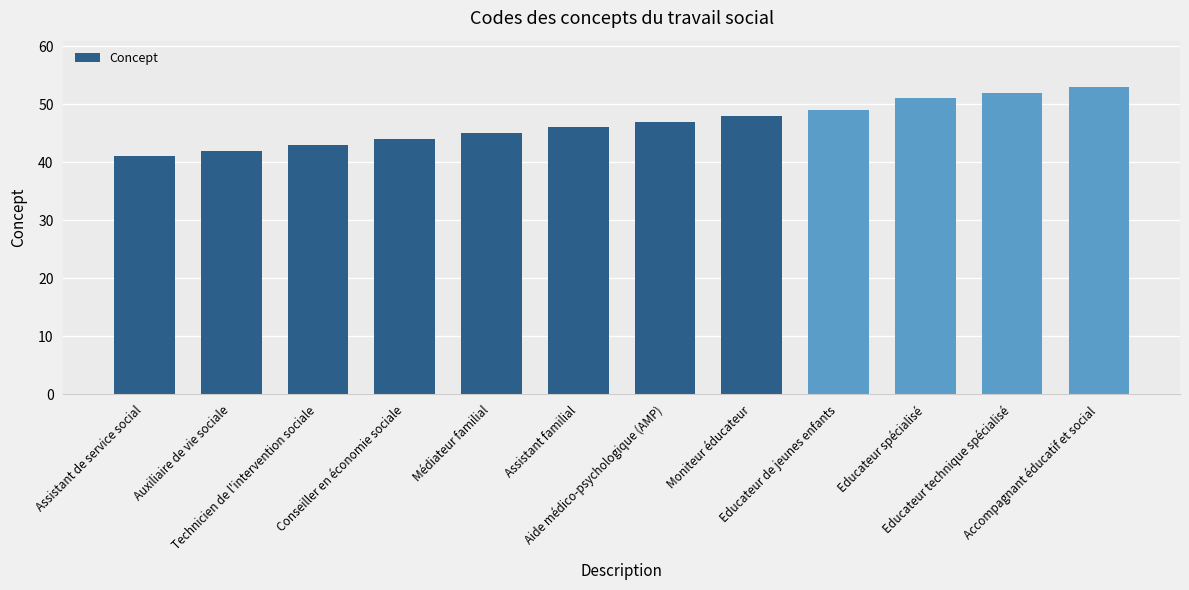

Where is the data nearest to the value 47?

Aide médico-psychologique (AMP)